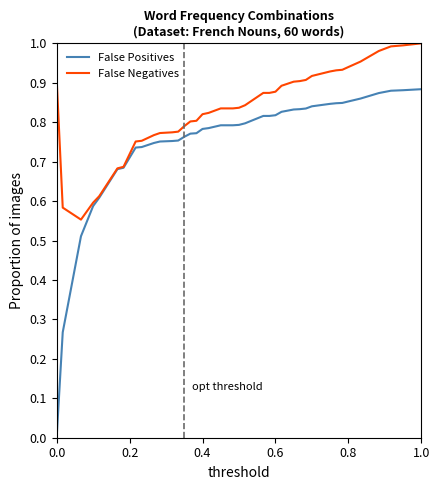

Which series has the largest range (max minus min)?

False Positives